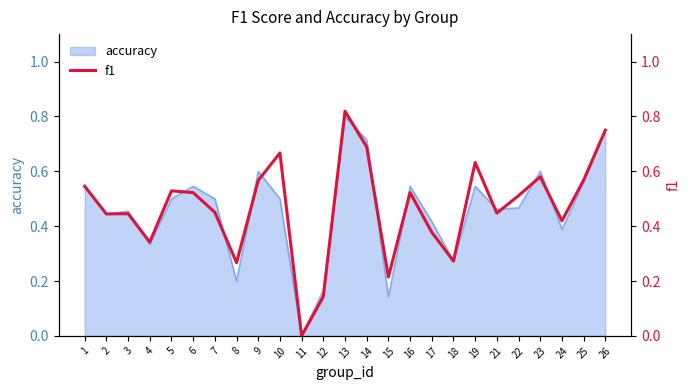

How many points are lower than both their immediate neighbors (excluding endpoints)?

8